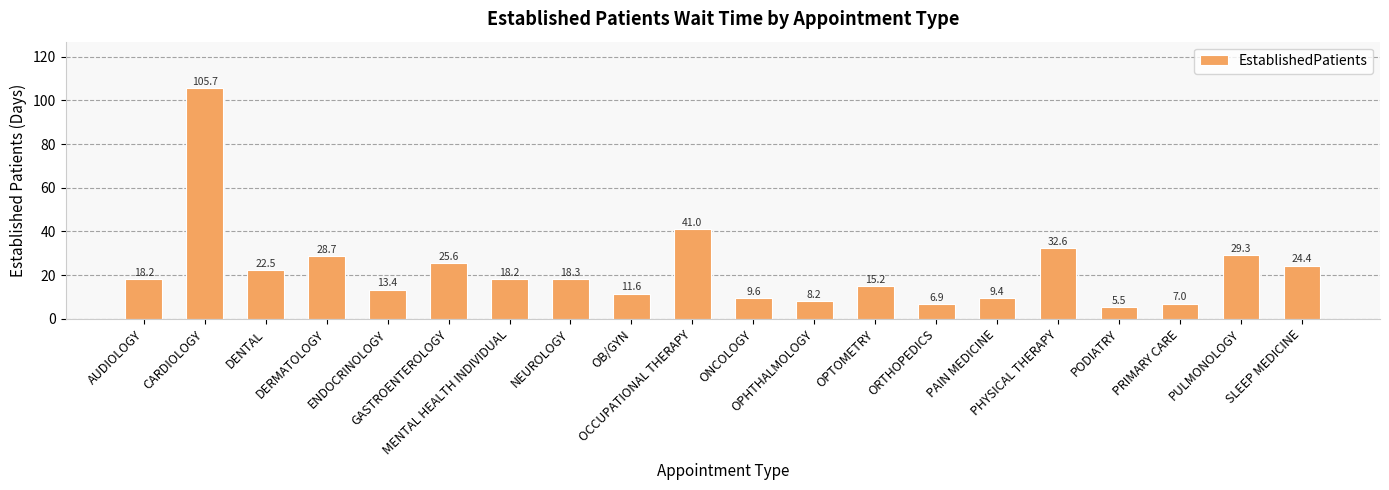

What is the value of the 20th bar from the left?

24.4